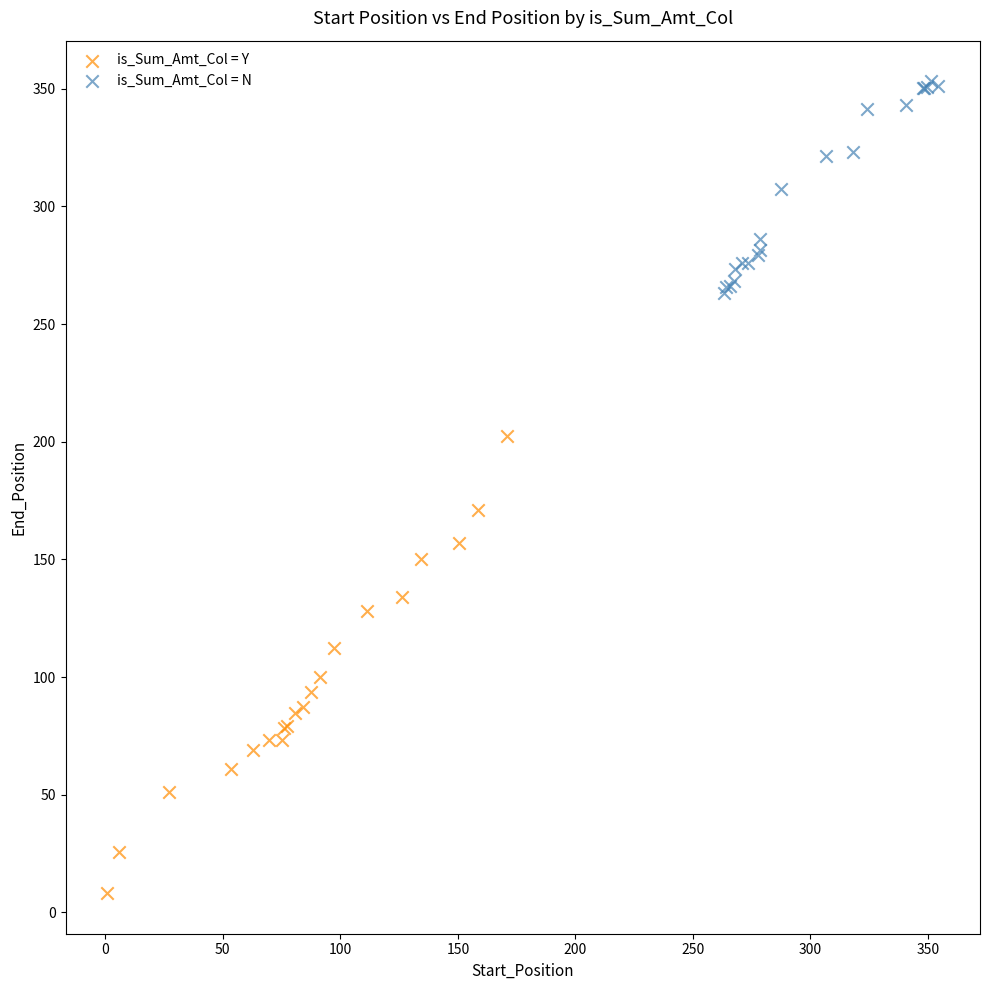

Which series contains the lowest Y value?

is_Sum_Amt_Col = Y